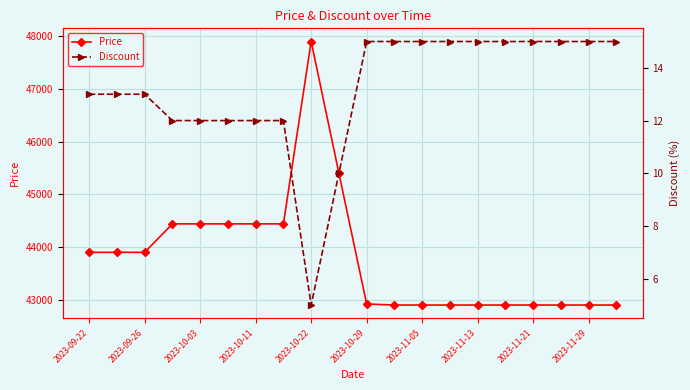

How many distinct data groups are displayed?

2